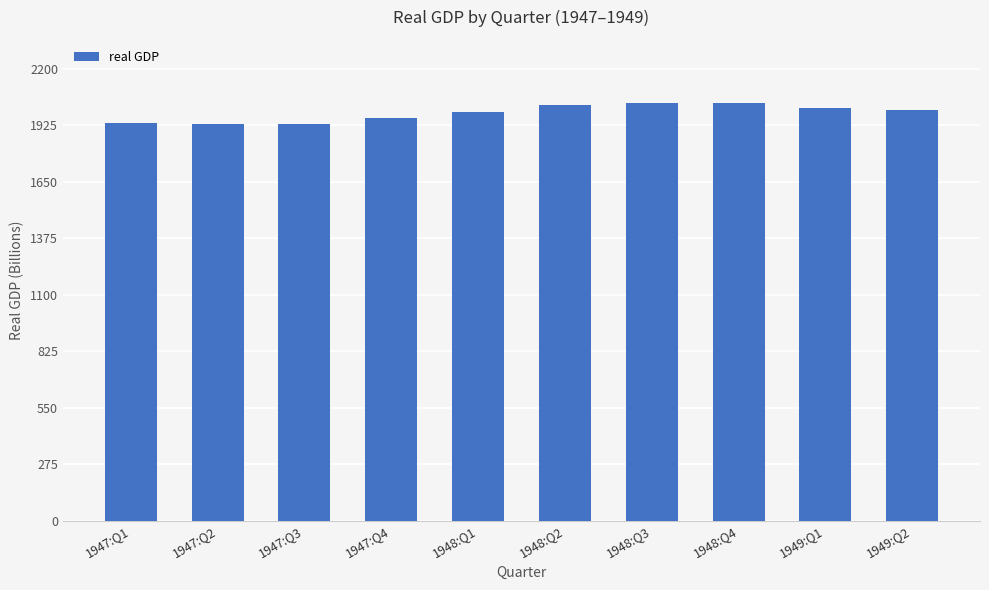

Between 1947:Q4 and 1948:Q1, which is larger?

1948:Q1